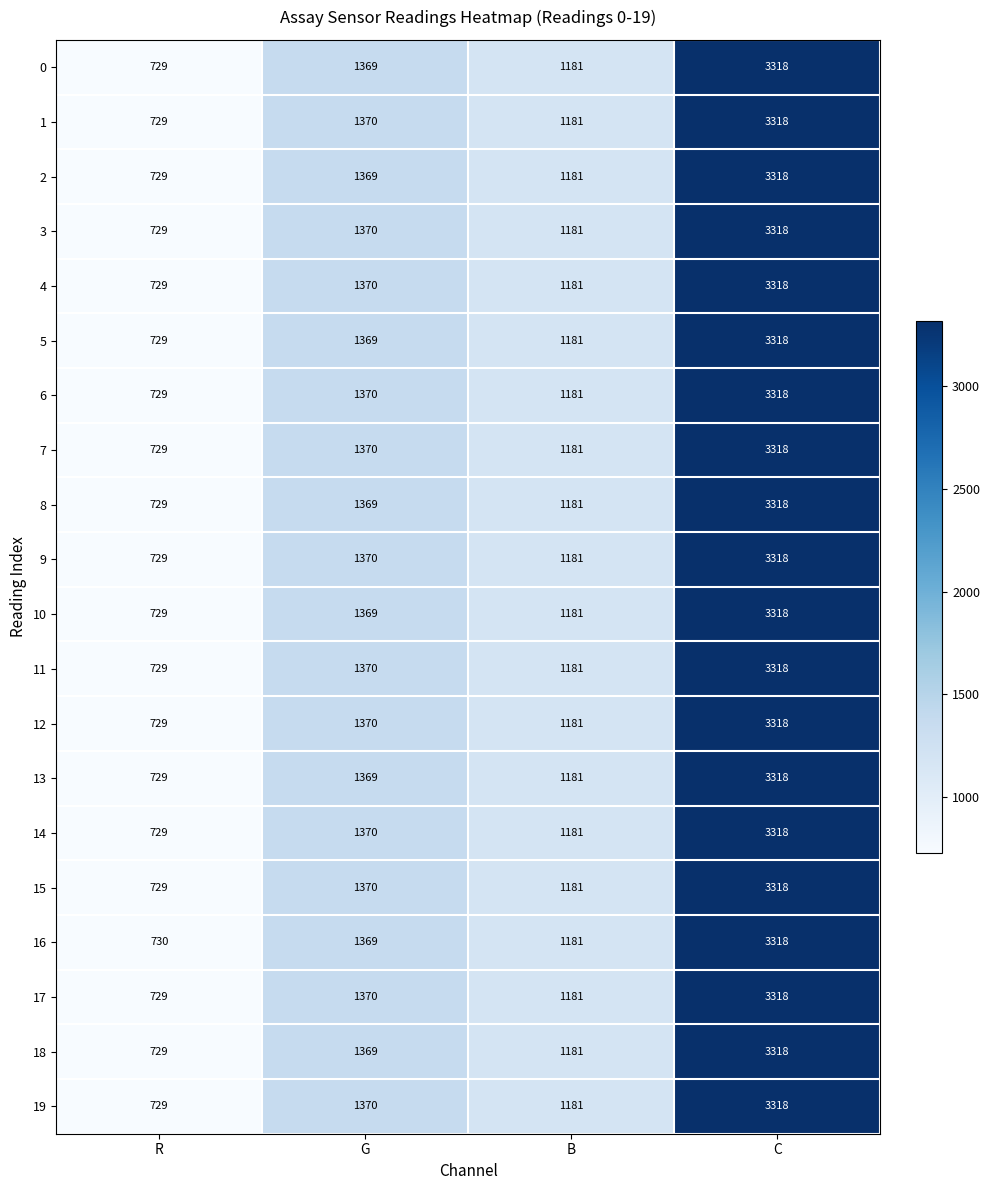

At how many categories does at least one series exceed 1713?

1